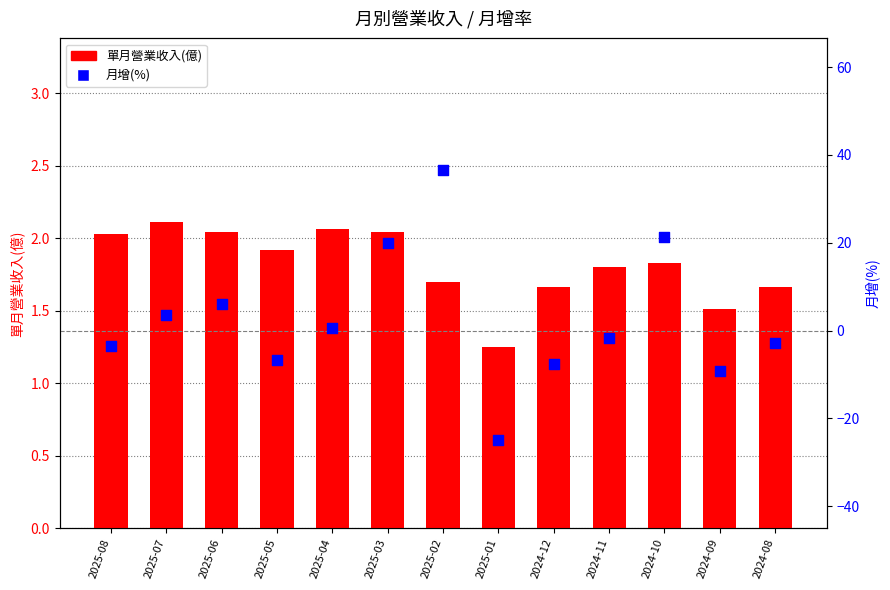

Which series has the largest total across all categories?

月增(%)